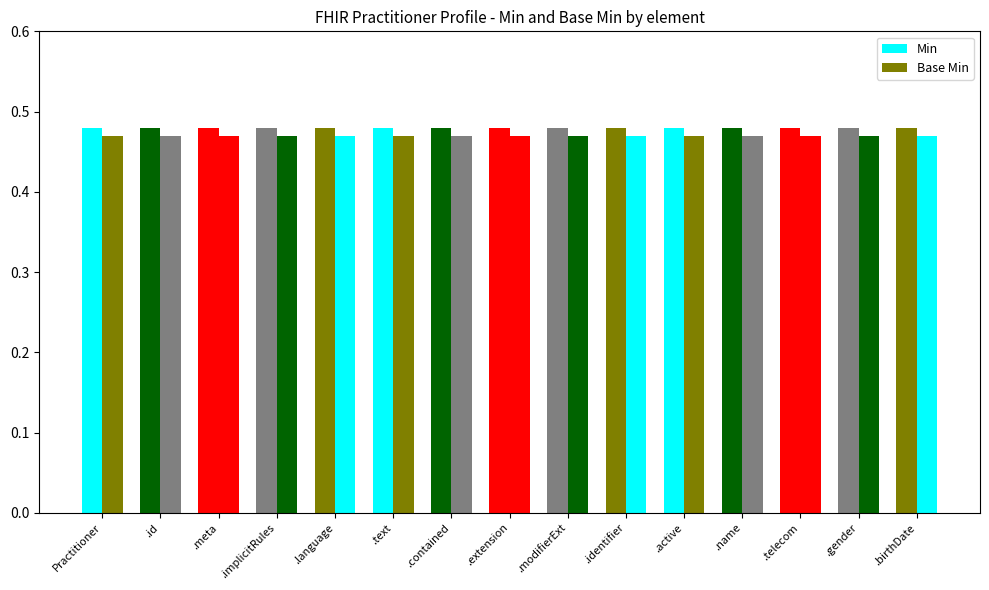

List the series in order of their peak value, highest first.

Min, Base Min